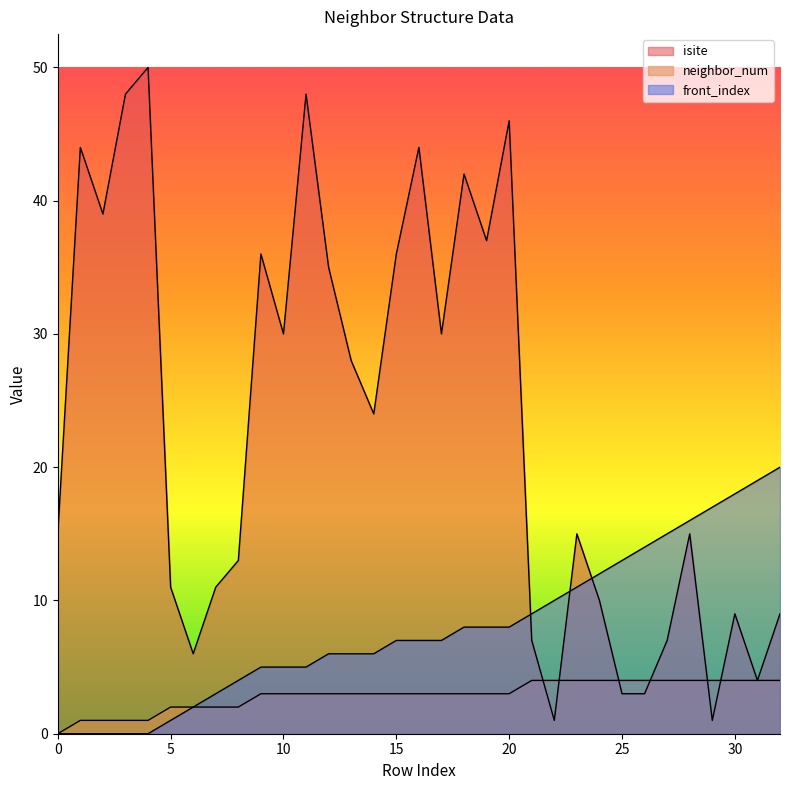

List the series in order of their overall mean, highest first.

isite, front_index, neighbor_num